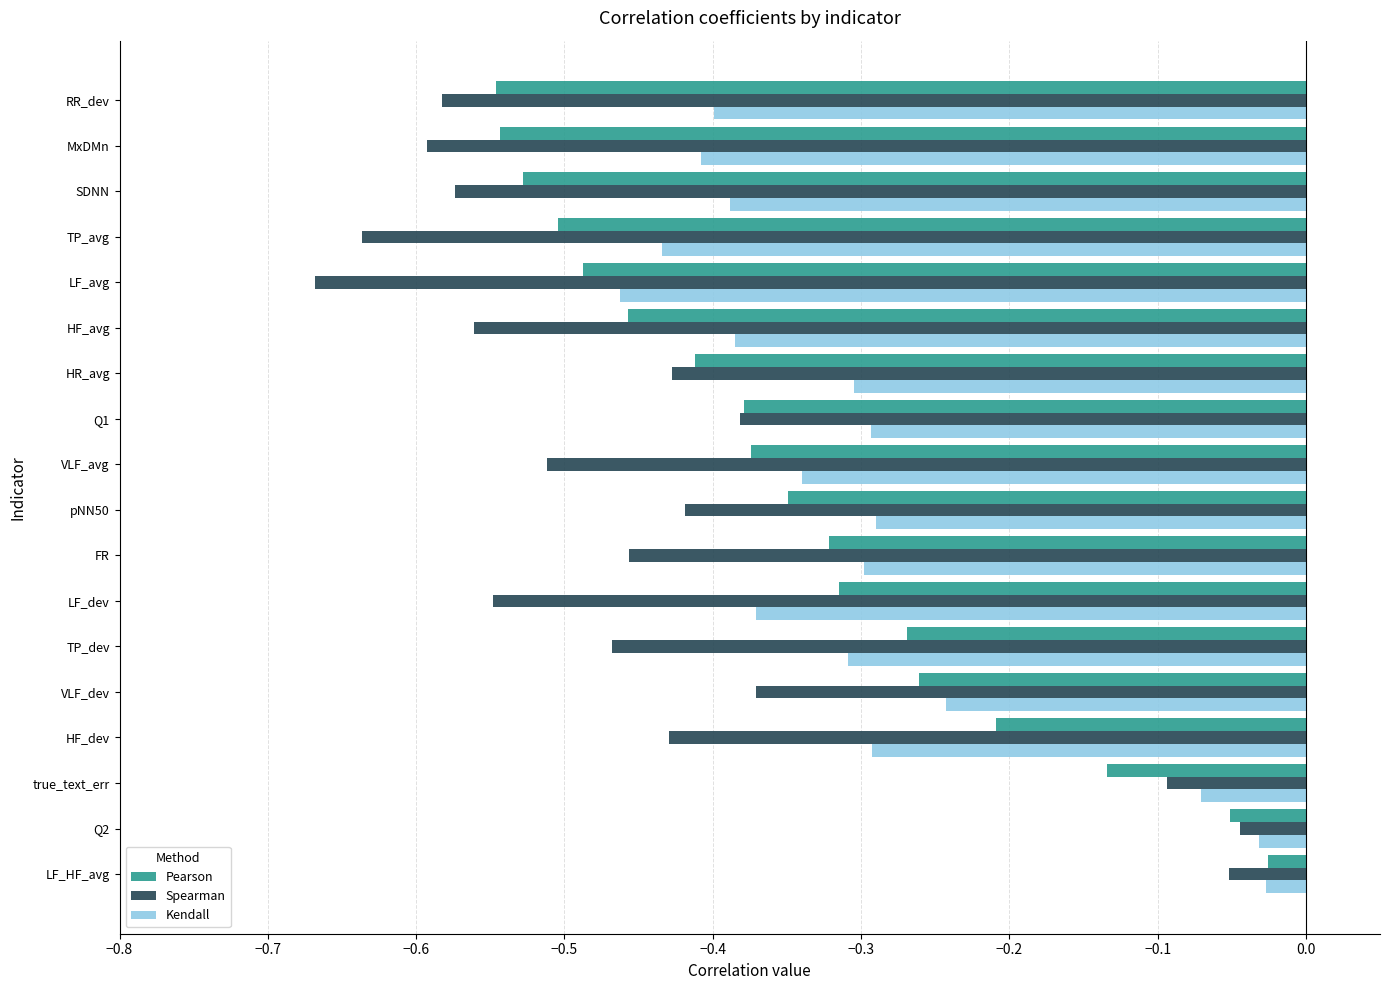

What is the sum of the Spearman values at MxDMn and FR?

-1.0